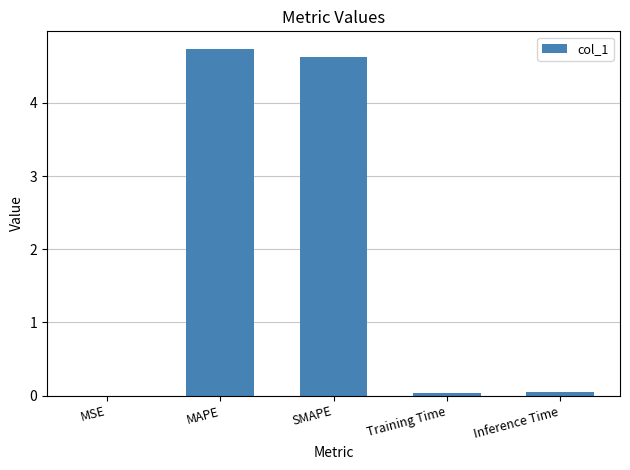

What is the sum of all values?

9.5